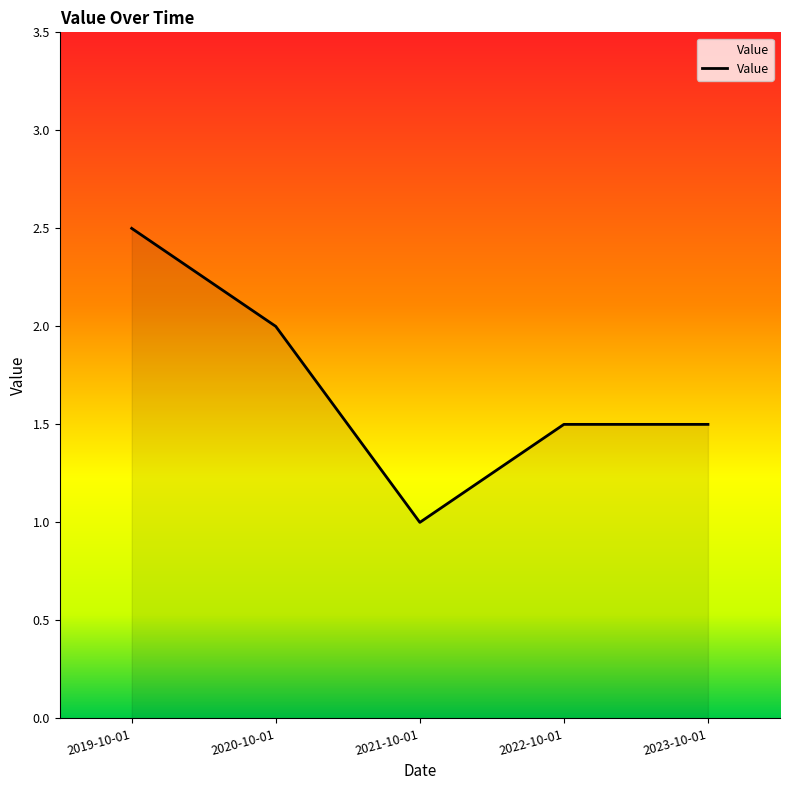

At which category does the chart reach its minimum across all series?

2021-10-01